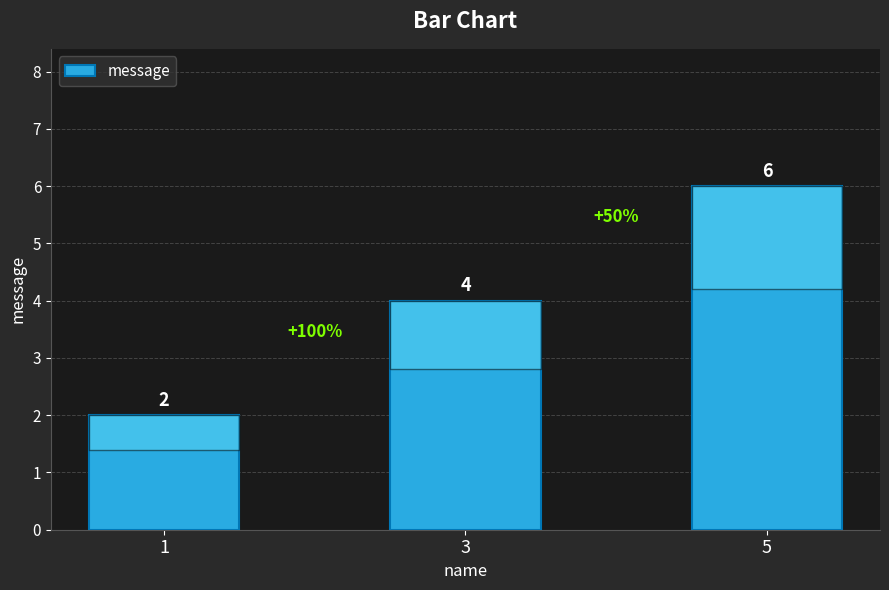

At which category does the chart reach its peak across all series?

5